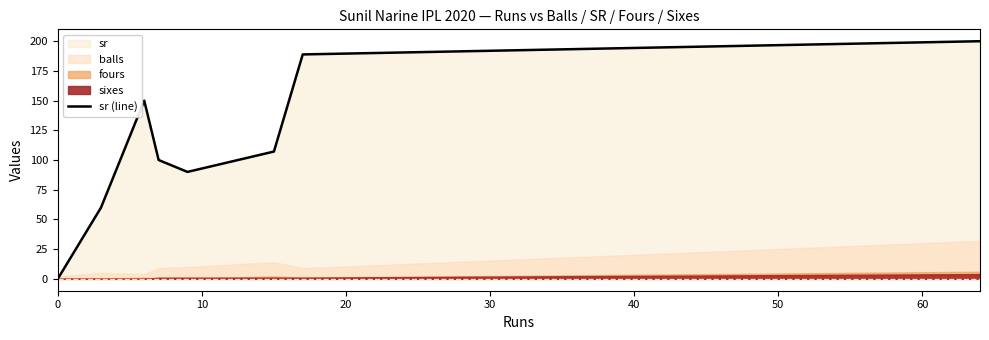

What is the highest value of the sr (line) series?

200.0